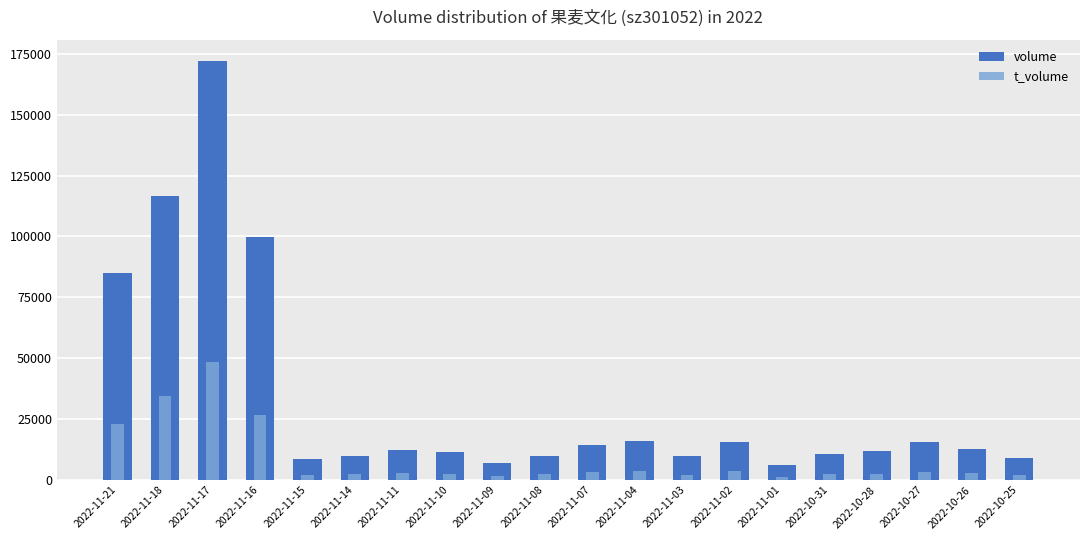

Reading left to right, list all the values displayed in this chart.

volume: 84819	116756	172125	99937	8791	9796	12416	11309	6831	9733	14246	15810	9768	15494	6089	10502	11739	15525	12556	8891
t_volume: 22808	34370	48530	26499	2077	2307	2942	2654	1598	2275	3351	3682	2232	3576	1351	2295	2539	3471	2762	1916